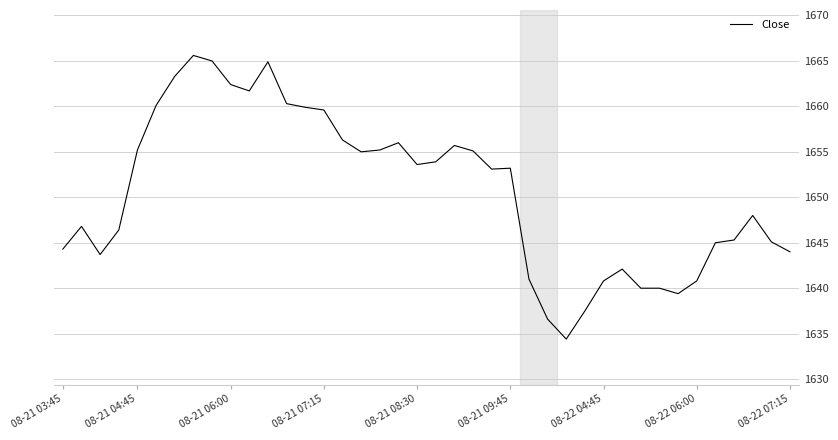

What is the difference between the maximum and minimum values?

31.2